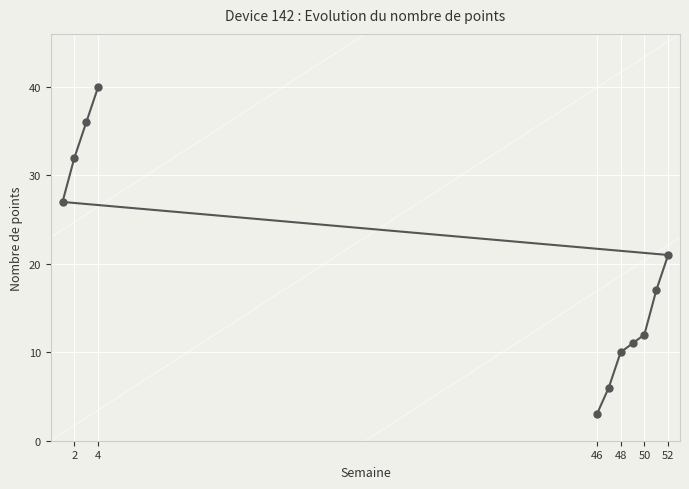

Which category has the lowest value across all series?

46